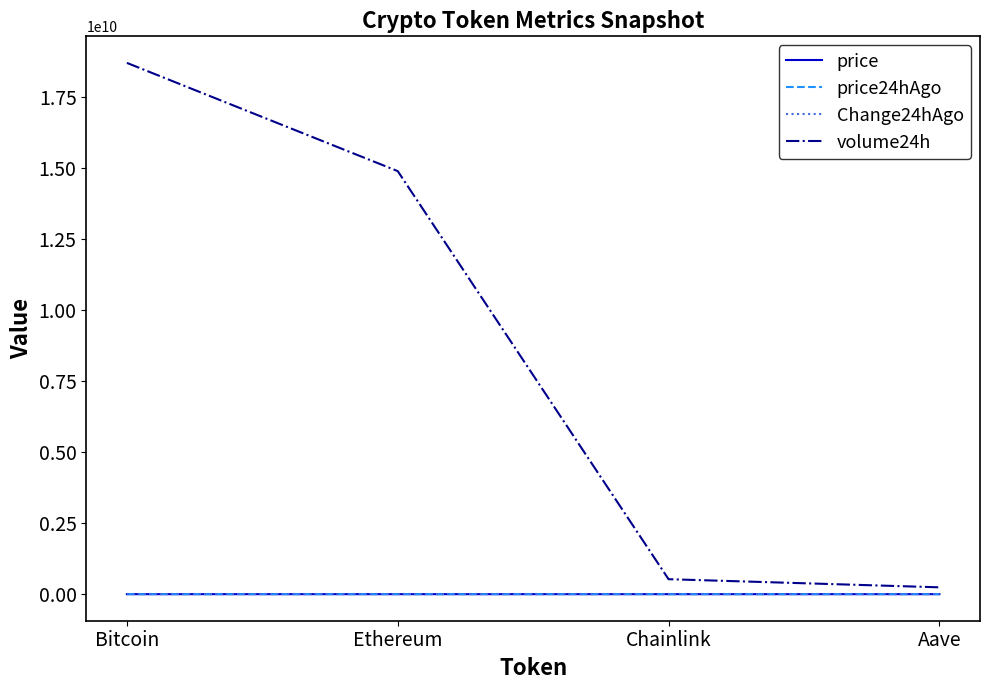

Where does the price24hAgo series first go above 4464?

Bitcoin